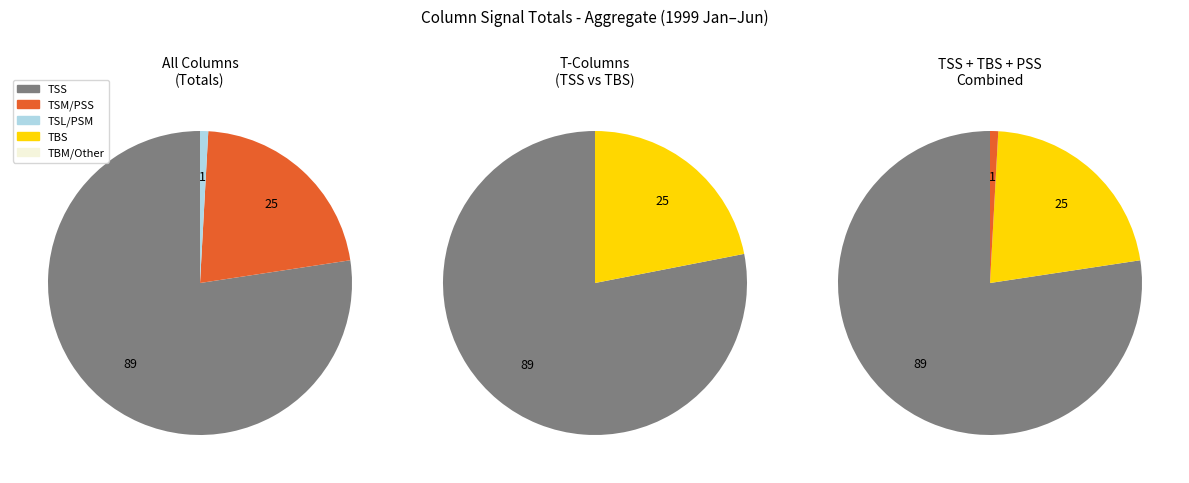

What percentage is NOT represented by PBM?

100.0%